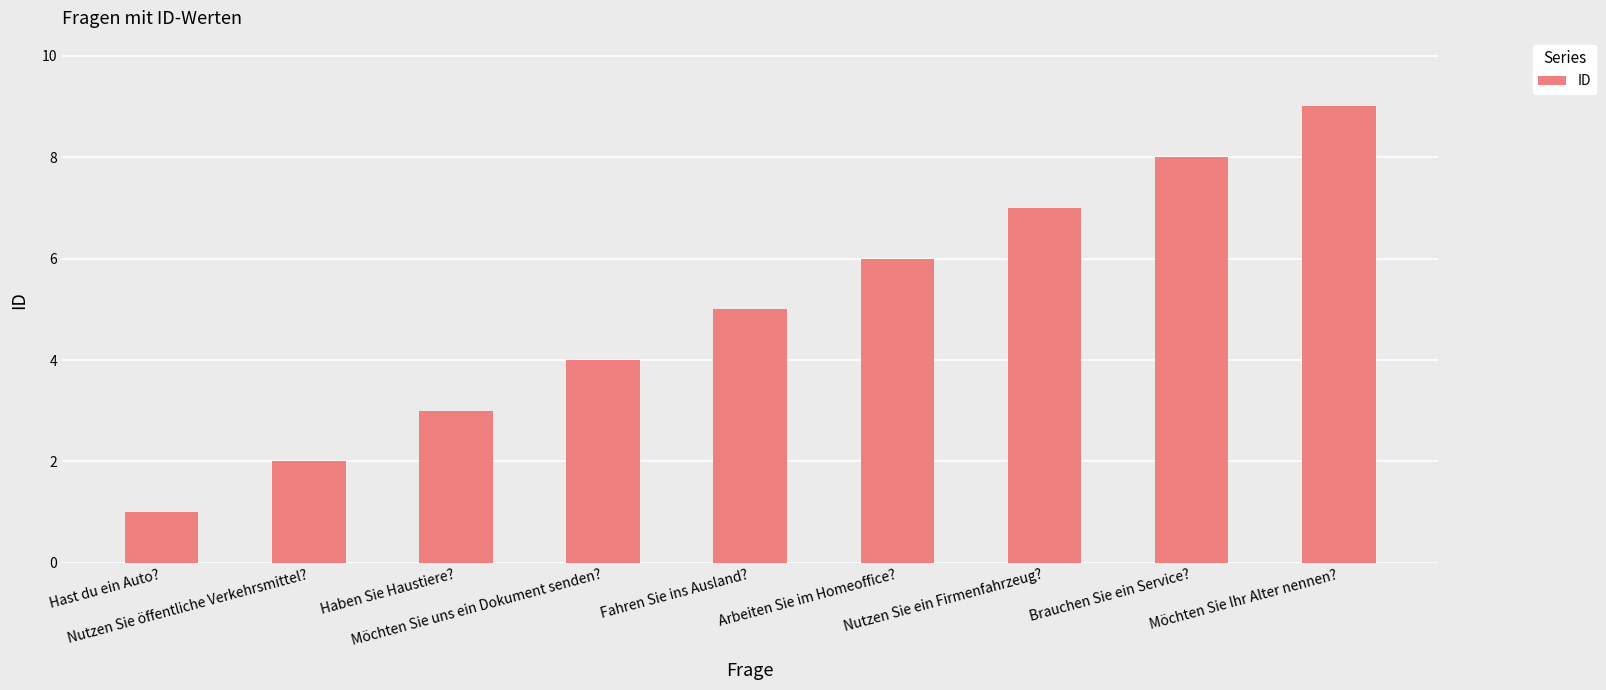

How many values are between 3 and 7?

5